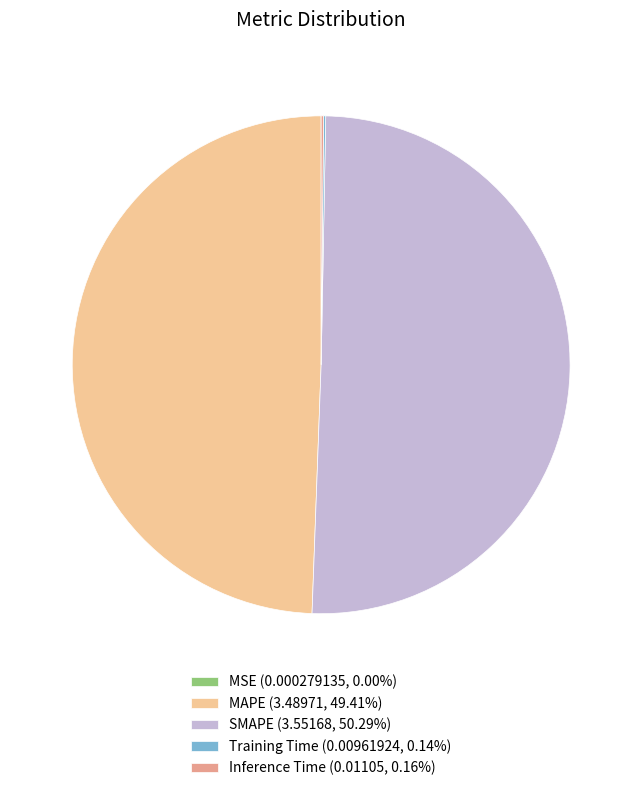

Is the sum of MAPE (3.48971, 49.41%) and SMAPE (3.55168, 50.29%) greater than half?

Yes